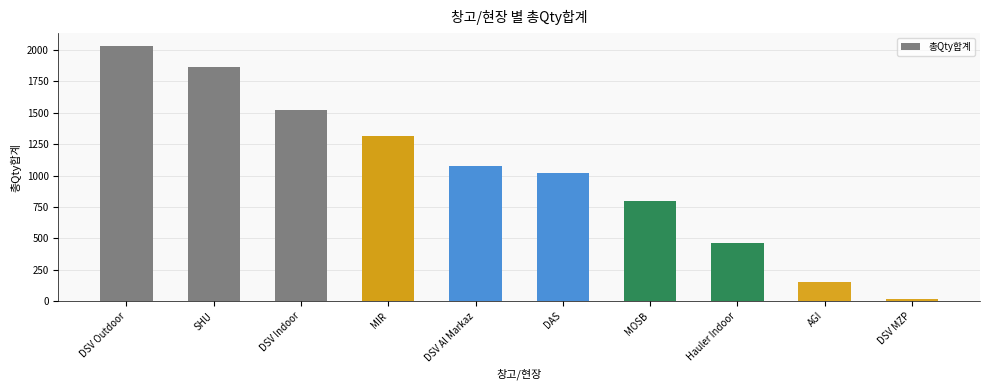

The chart shows a value of 1028 at DSV Outdoor. True or false?

False